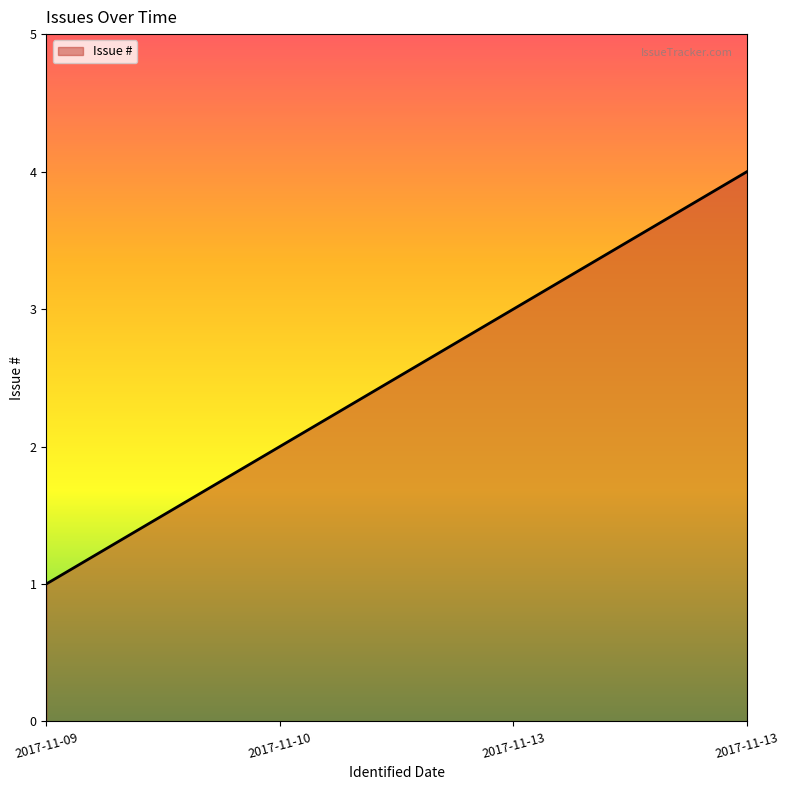

What is the greatest value displayed?

4.0